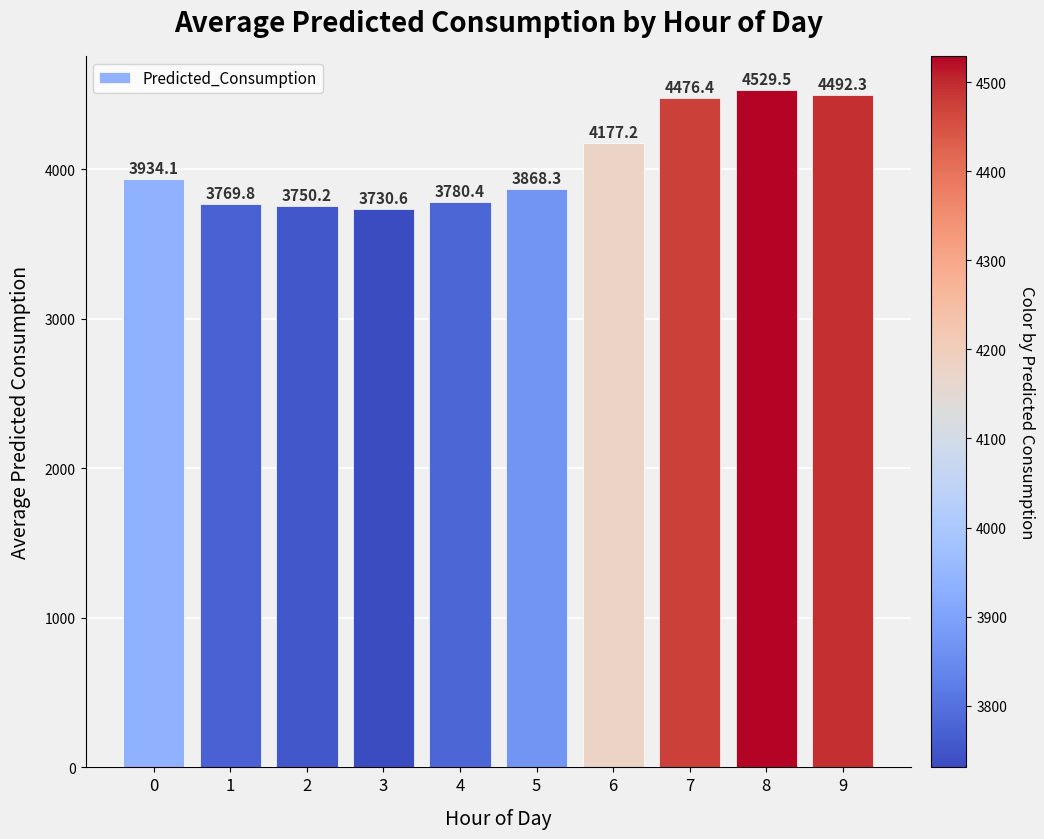

What is the ratio of the value at 8 to the value at 5?

1.2